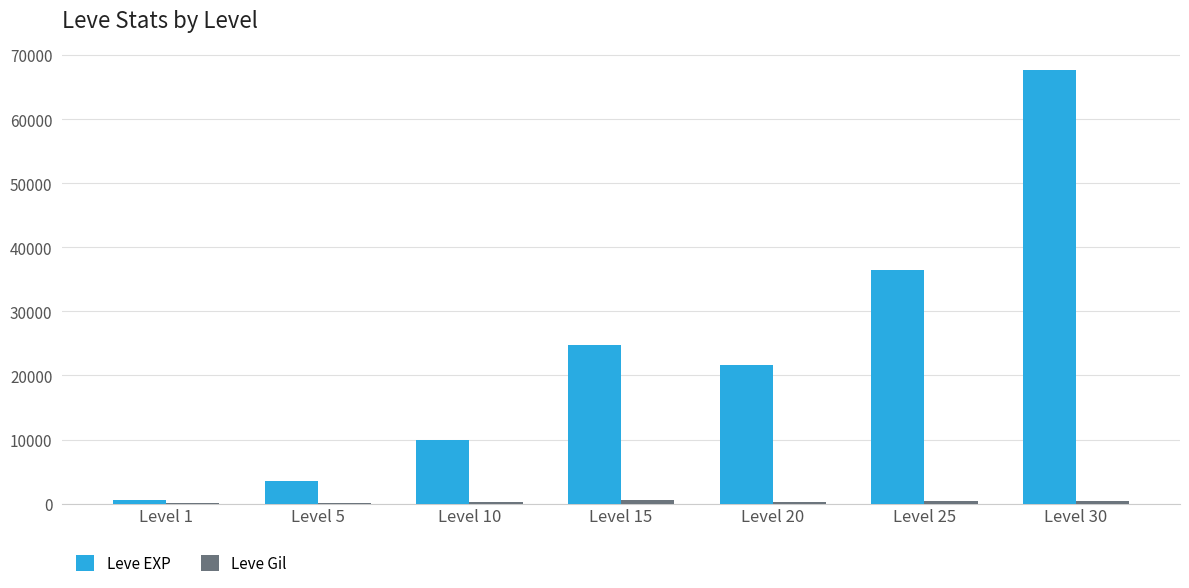

The value of Leve EXP at Level 20 is 30874. True or false?

False